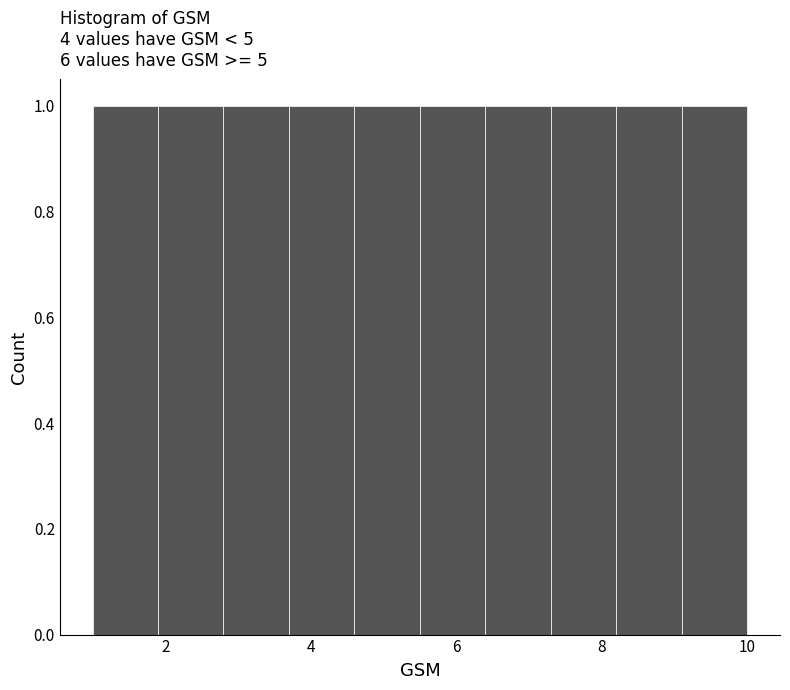

Reading left to right, transcribe this chart: for each bar, give the range it covers on the x-axis and its height. Neither the bar edges nor the heights are printed on the chart, so give them approximately, as read against the axes.

1.0 to 1.9: 1
1.9 to 2.8: 1
2.8 to 3.7: 1
3.7 to 4.6: 1
4.6 to 5.5: 1
5.5 to 6.4: 1
6.4 to 7.3: 1
7.3 to 8.2: 1
8.2 to 9.1: 1
9.1 to 10.0: 1